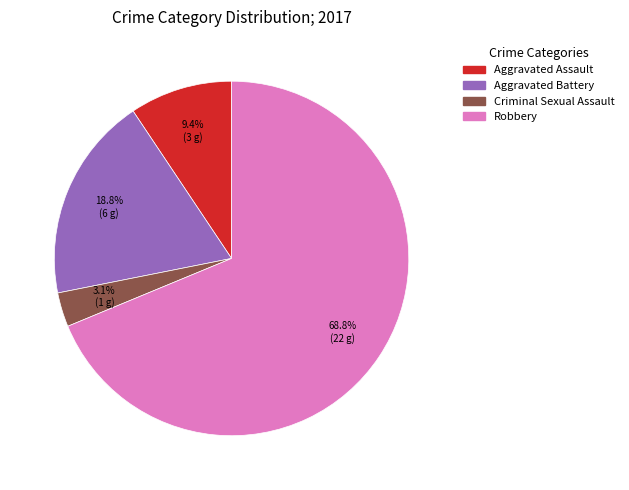

To the nearest percent, what is the combined percentage of Aggravated Assault and Aggravated Battery?

28%